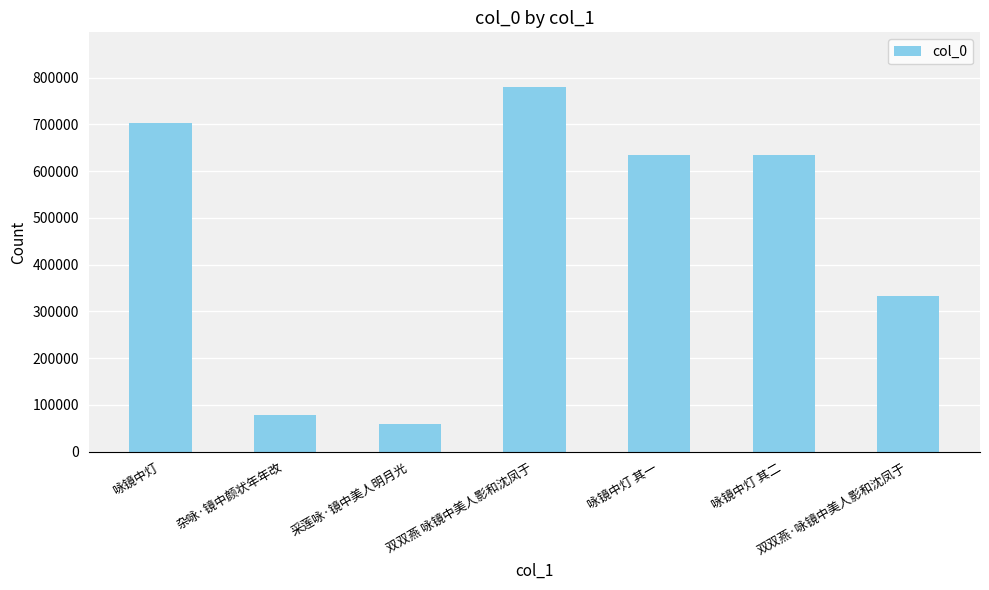

How many data points does each series have?

7